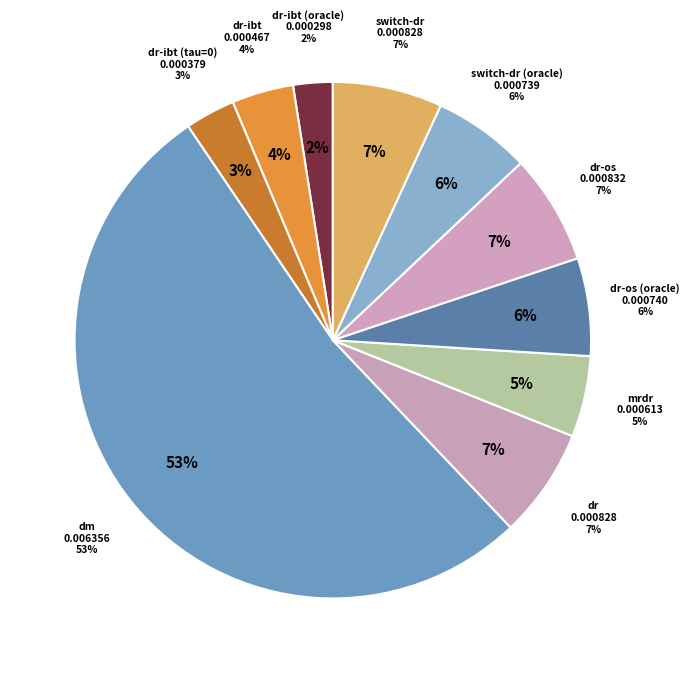

To the nearest percent, what is the combined percentage of dr-ibt and dr?

11%